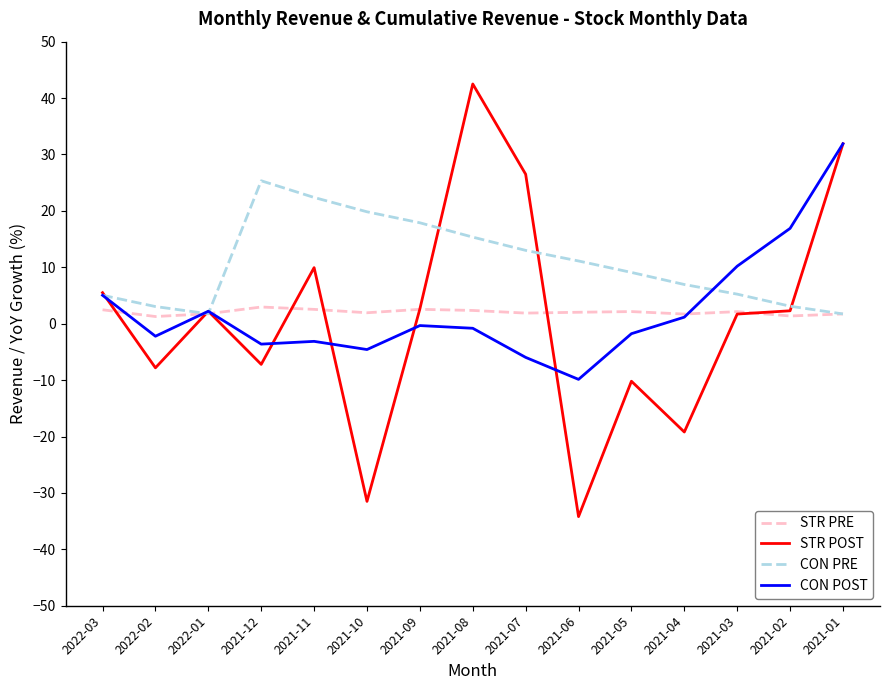

Where does the STR PRE series first go above 2?

2022-03